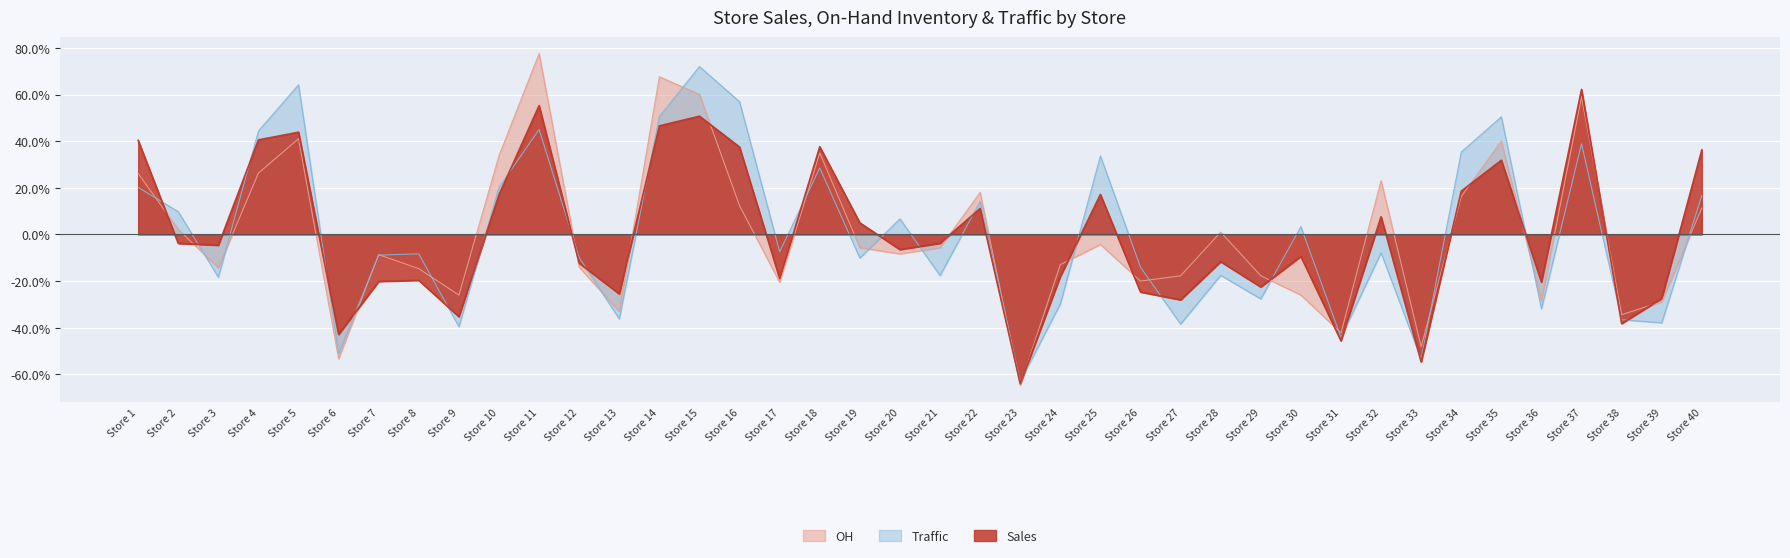

True or false: Sales and Traffic intersect in this chart.

True